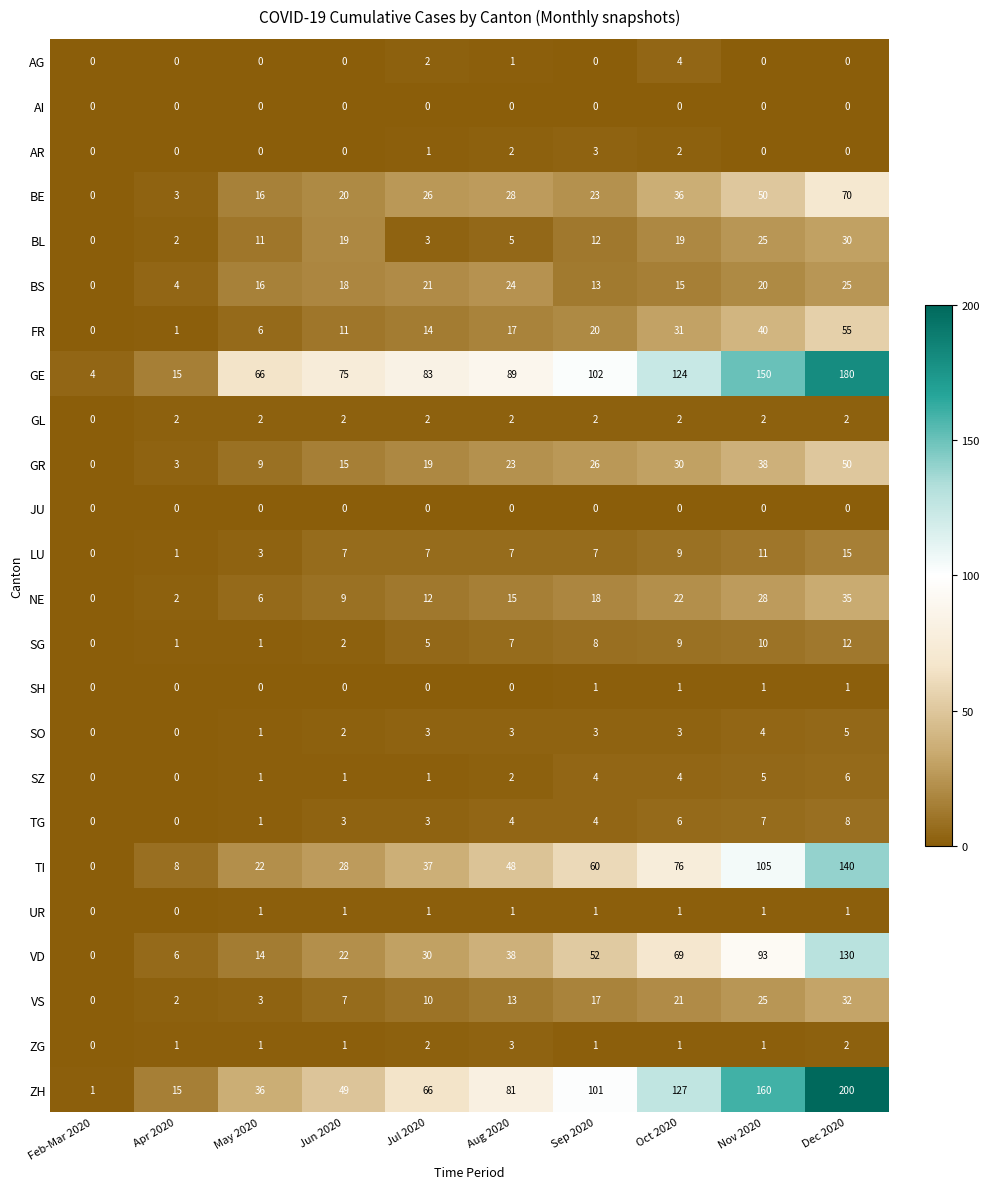

Count the number of categories in the chart.

10